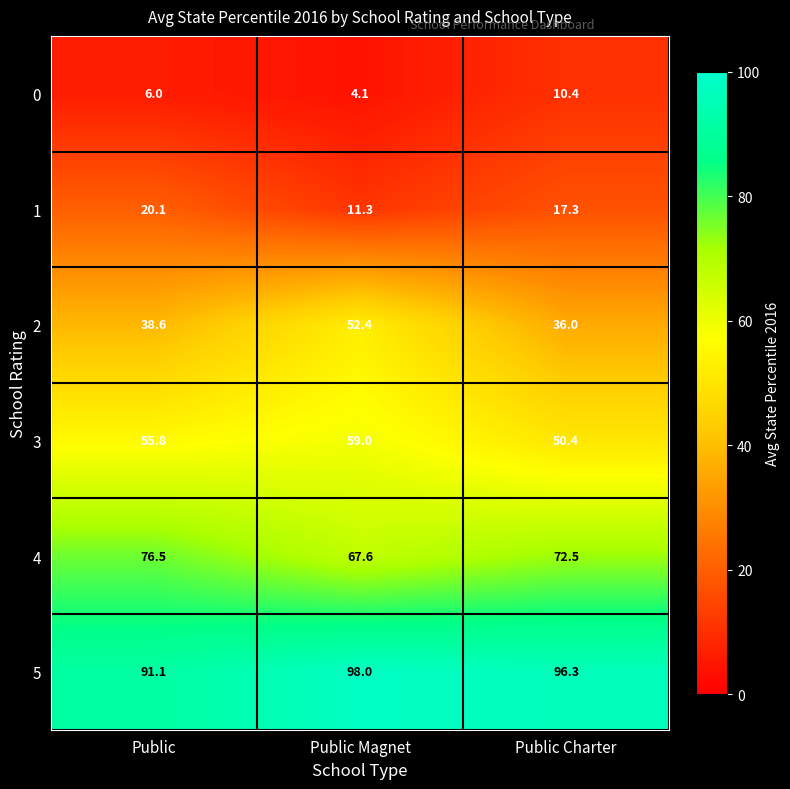

Reading left to right, list all the values displayed in this chart.

0: 6.0	4.1	10.4
1: 20.1	11.3	17.3
2: 38.6	52.4	36.0
3: 55.8	59.0	50.4
4: 76.5	67.6	72.5
5: 91.1	98.0	96.3